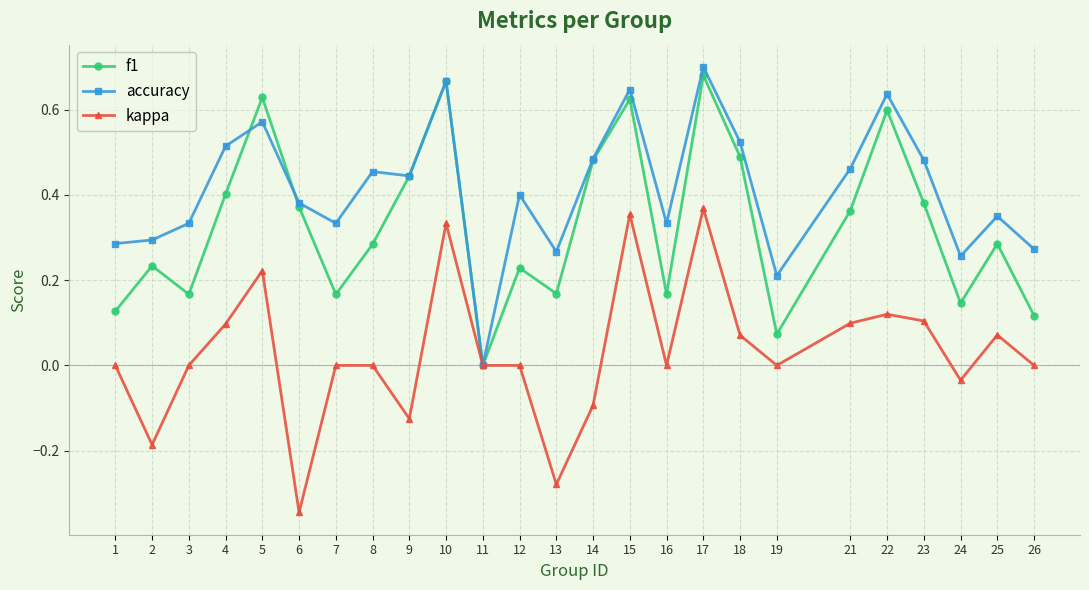

True or false: kappa has a value of 0.4 at 17.

True